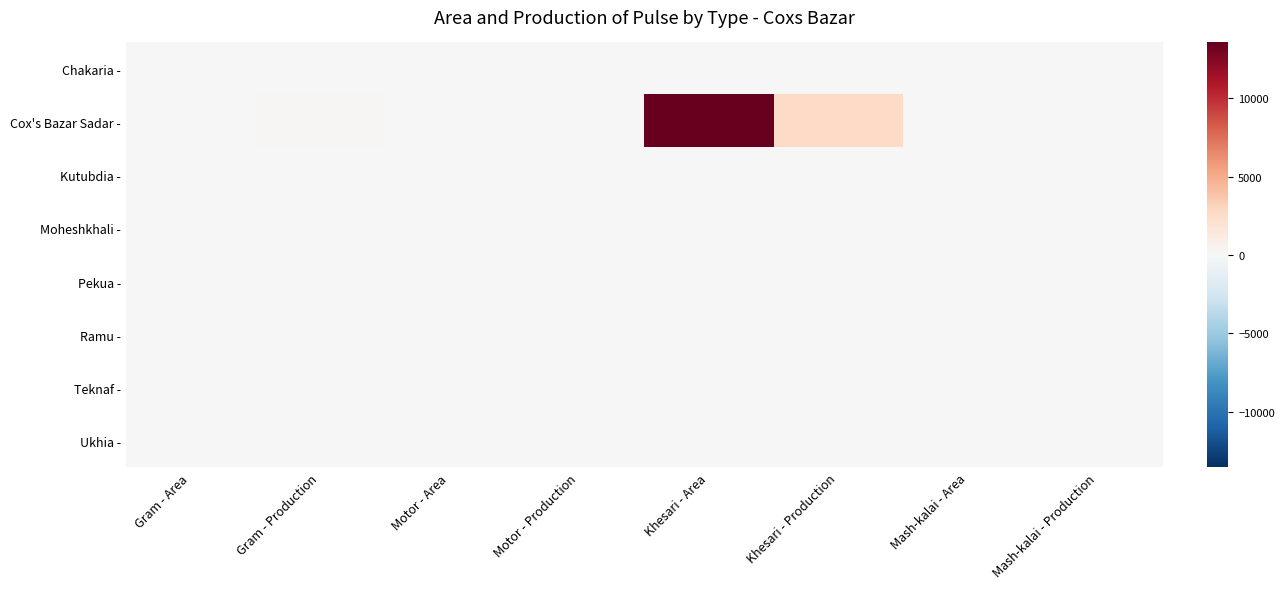

Between Gram - Area and Motor - Area, which is larger?

Gram - Area